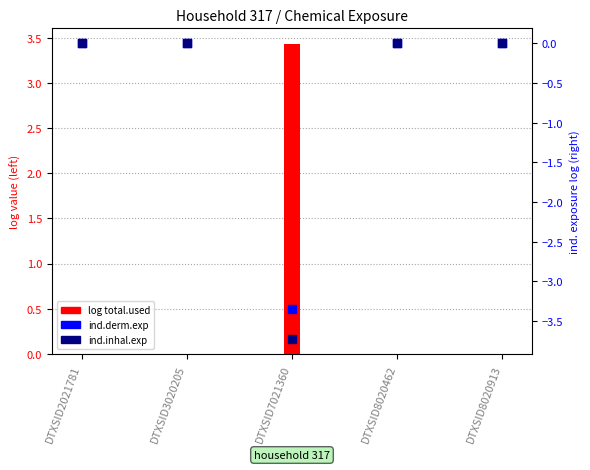

Which series has the widest spread of Y values?

ind.inhal.exp